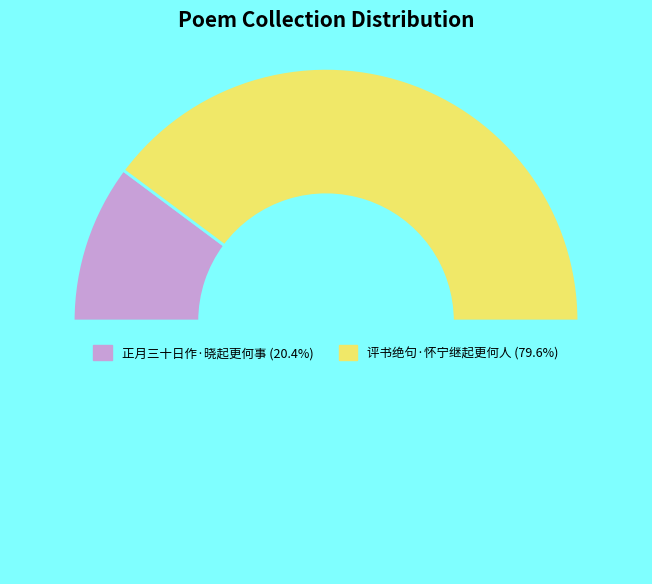

Rank the categories by value from lowest to highest.

正月三十日作·晓起更何事, 评书绝句·怀宁继起更何人